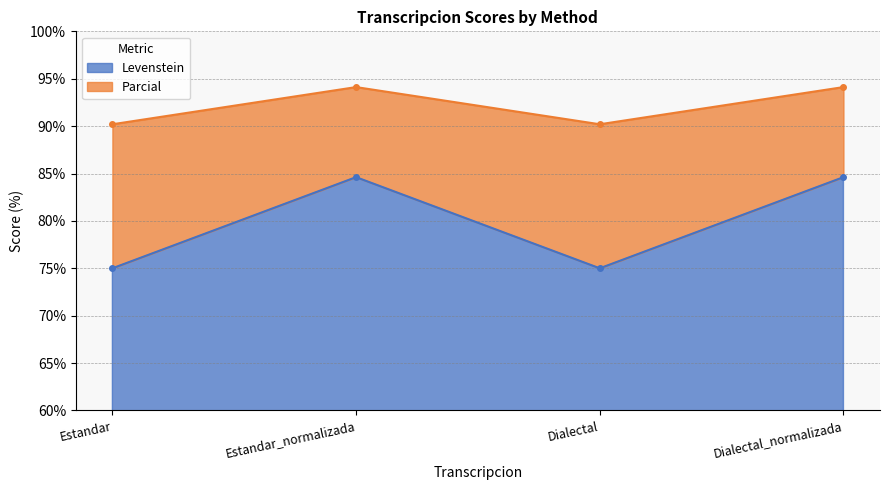

Is it true that Levenstein equals 113.0 at Dialectal_normalizada?

False